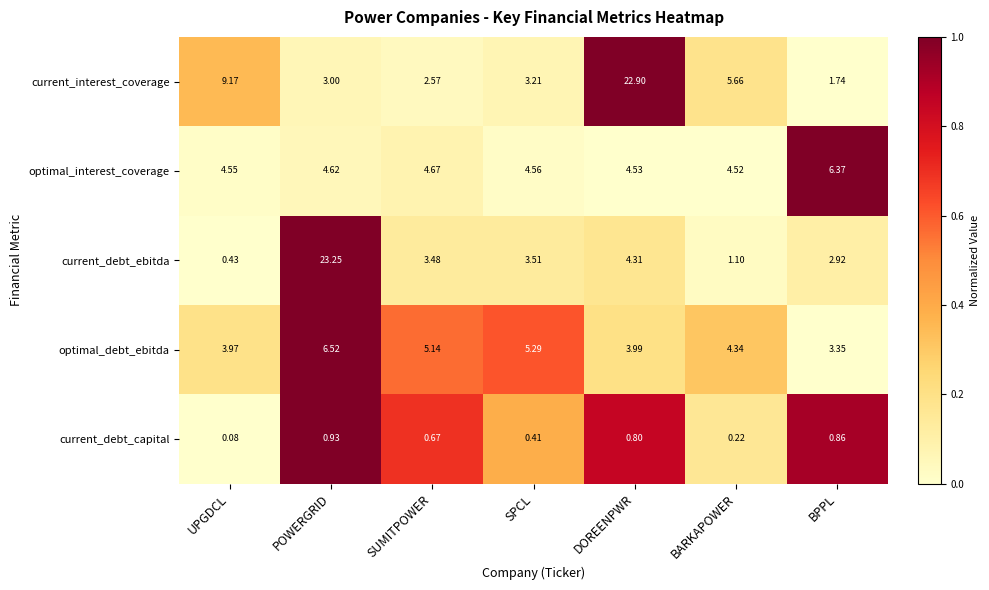

Rank the series at SUMITPOWER from highest to lowest value.

optimal_debt_ebitda, optimal_interest_coverage, current_debt_ebitda, current_interest_coverage, current_debt_capital